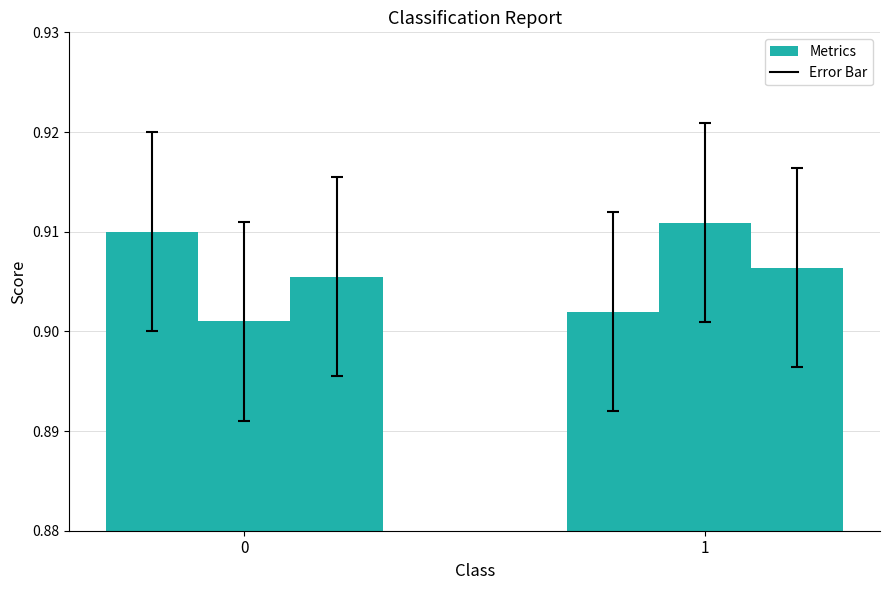

Count the number of categories in the chart.

2